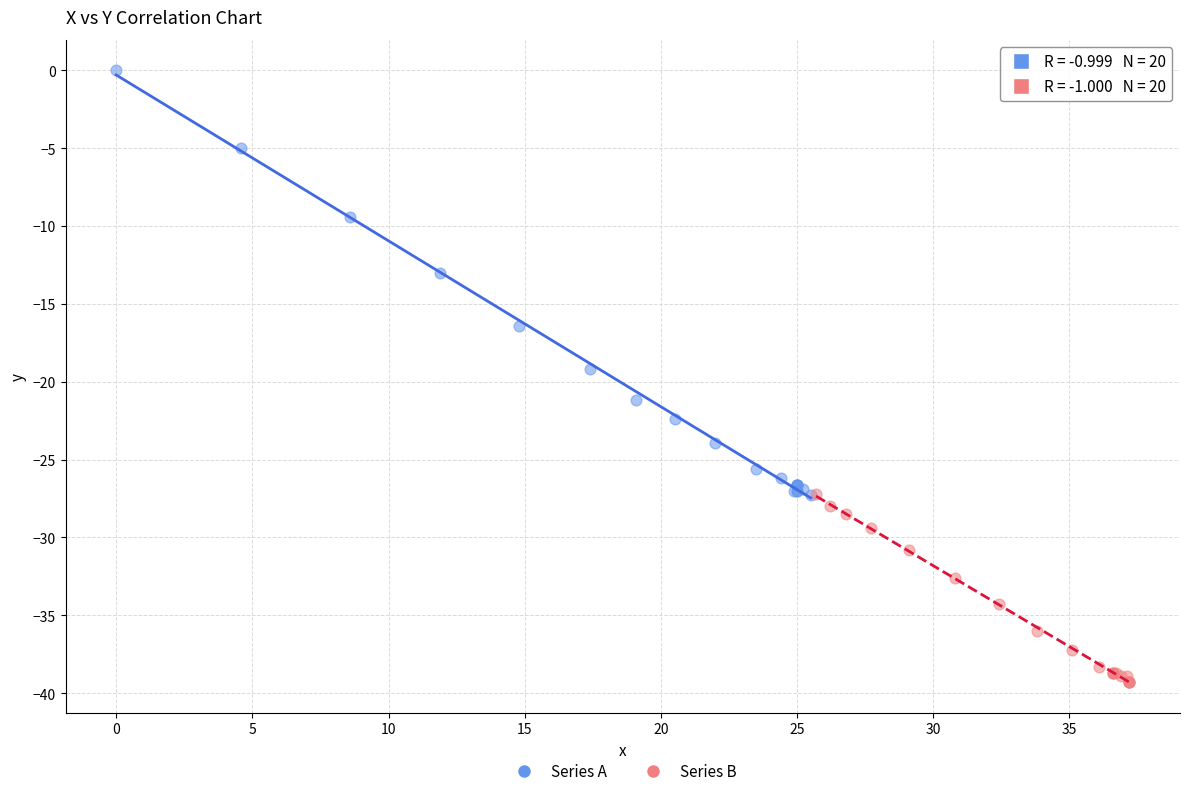

Which series contains the lowest Y value?

Series B